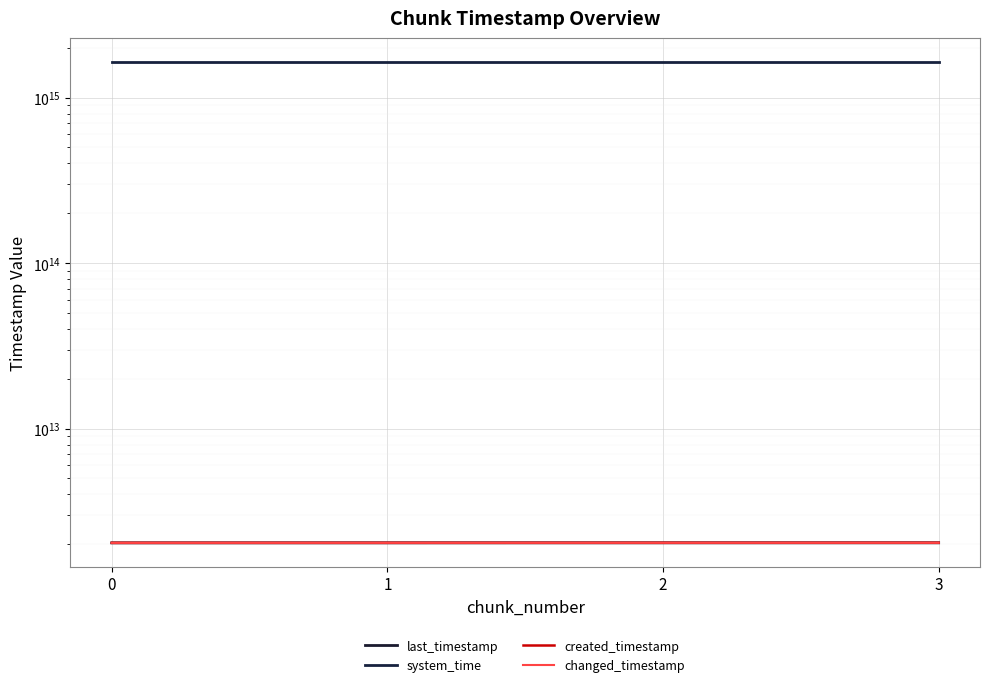

What is the value of the changed_timestamp point at the 1st from the left?

2036387198863